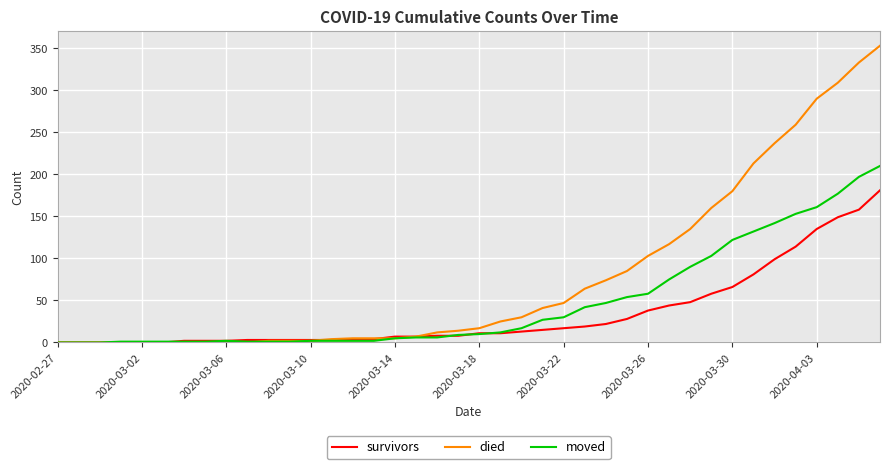

List the series in order of their peak value, lowest first.

survivors, moved, died